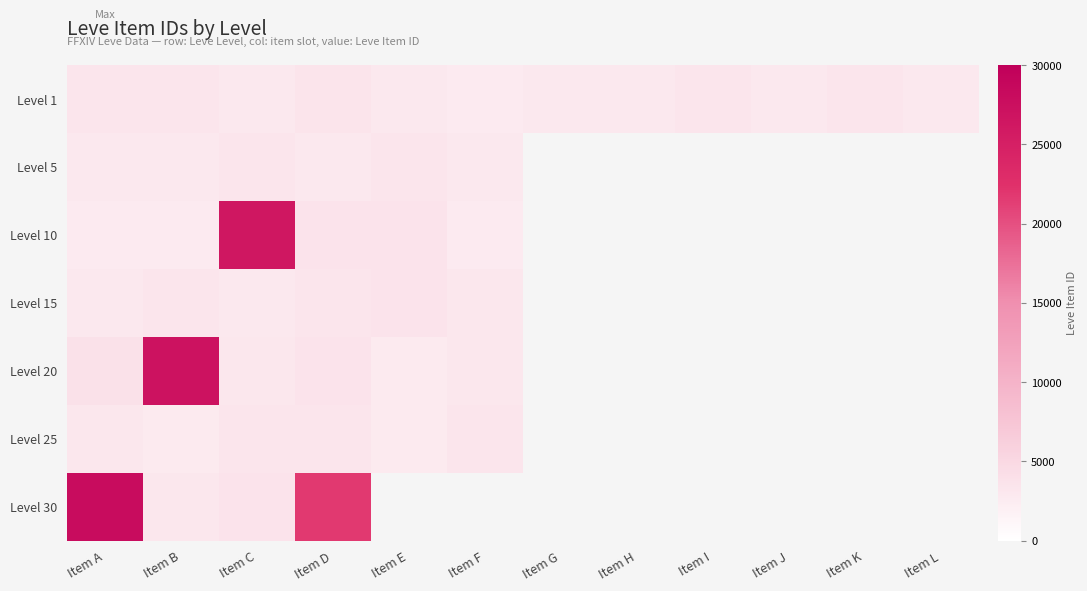

Which series changed the most between Item I and Item L?

Level 1